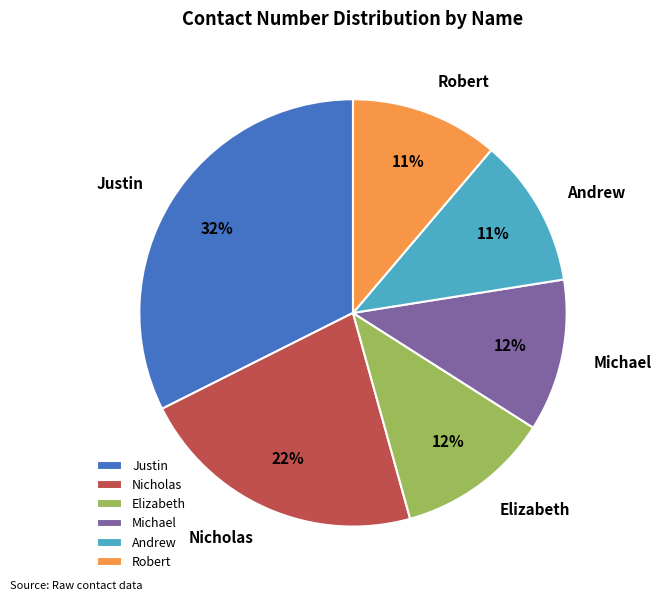

Does Michael account for over 50% of the chart?

No